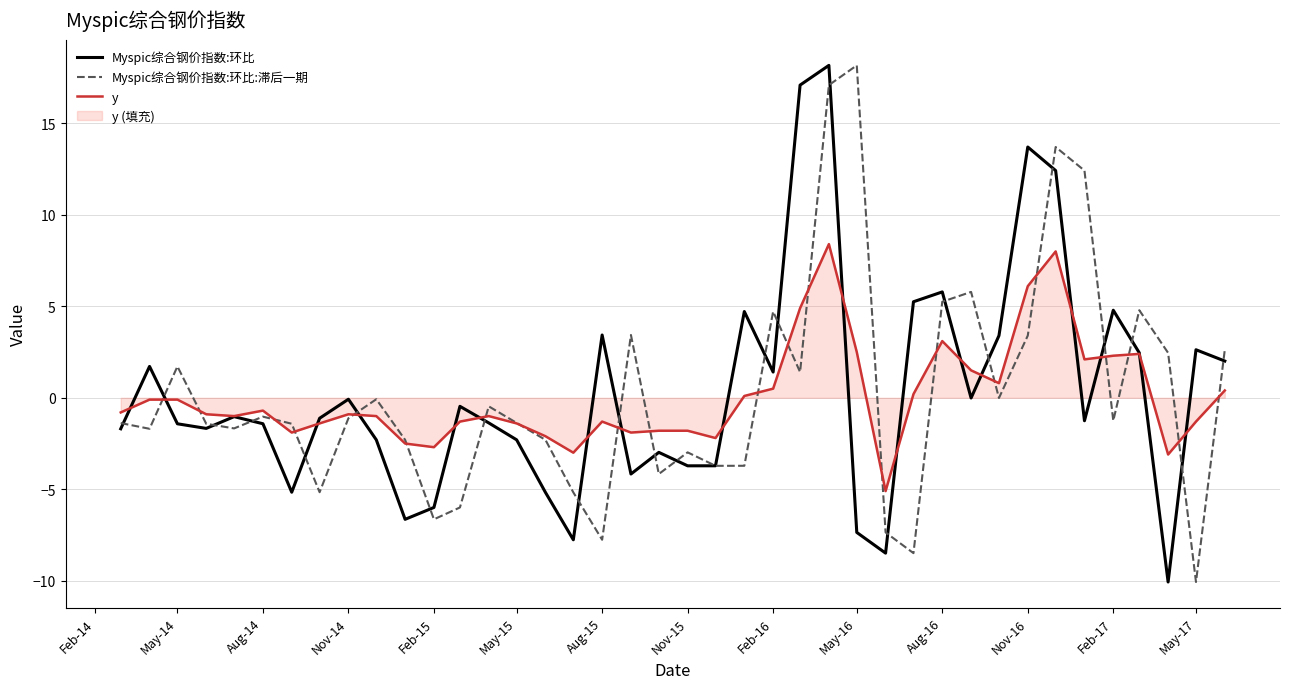

The y series shows 2.3 at Feb-17. True or false?

True